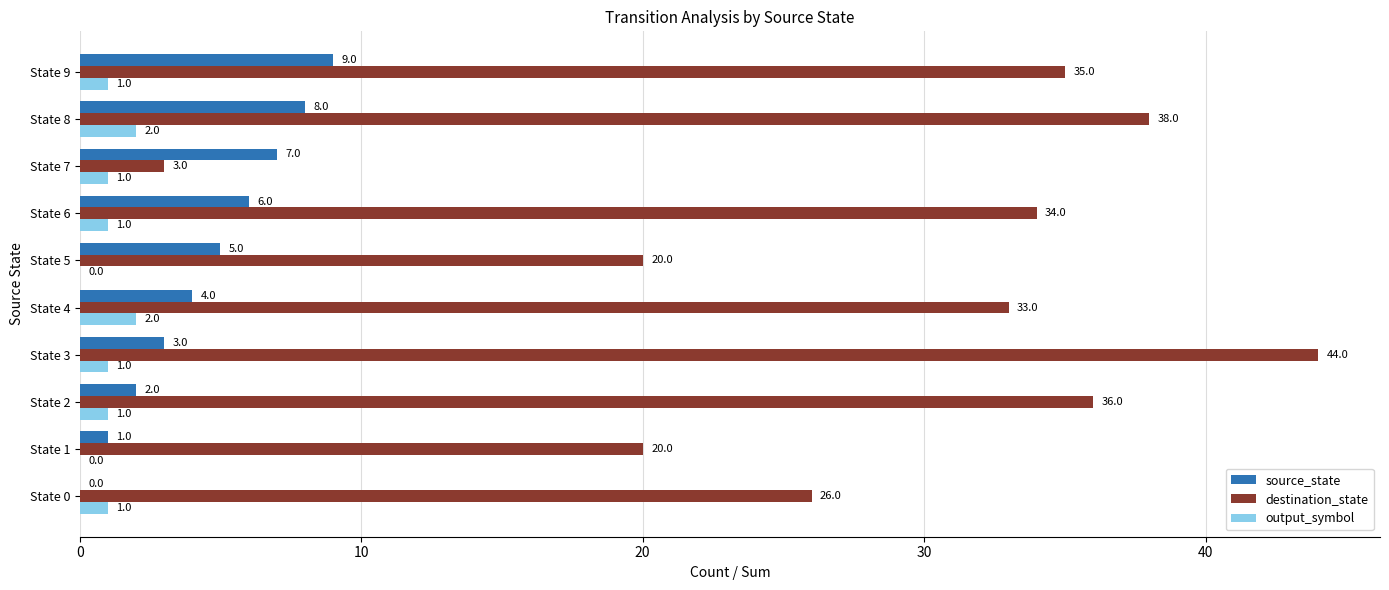

At which category does the chart reach its peak across all series?

State 3